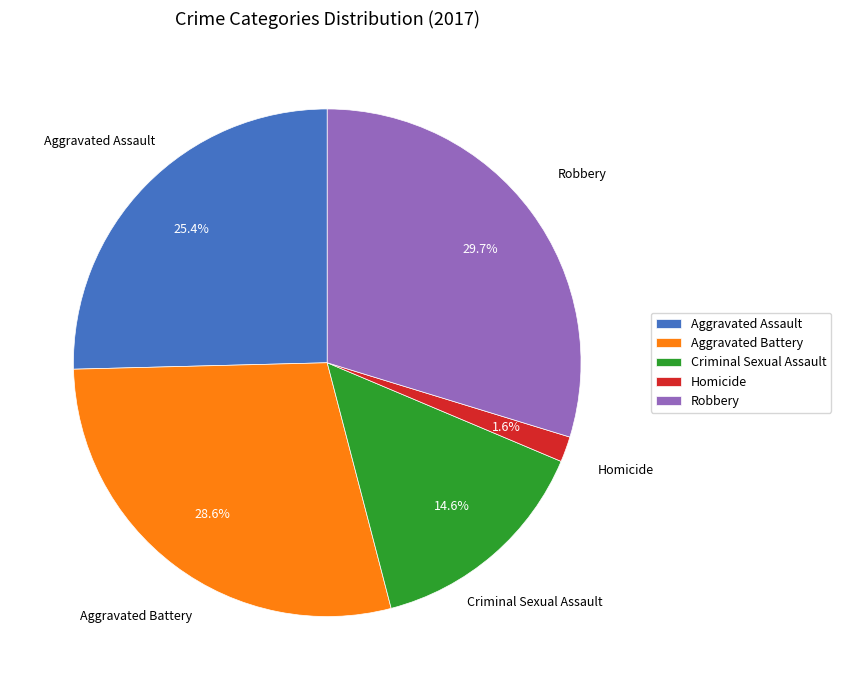

Approximately how many times larger is the value at Aggravated Battery compared to Aggravated Assault?

1.1